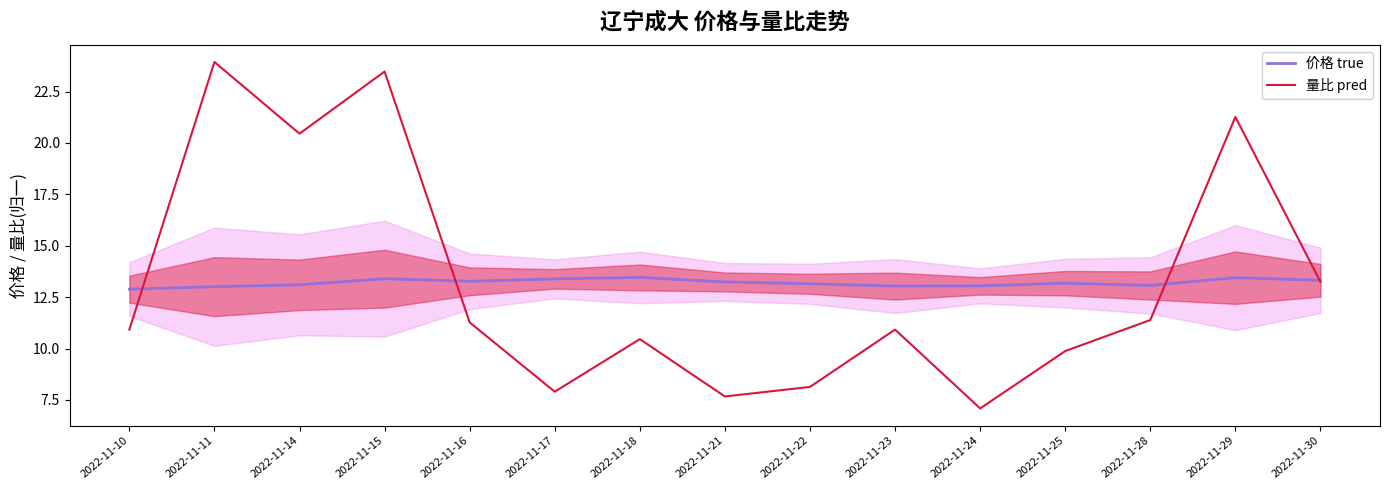

What is the spread (max minus min) of values at 2022-11-15?

10.1